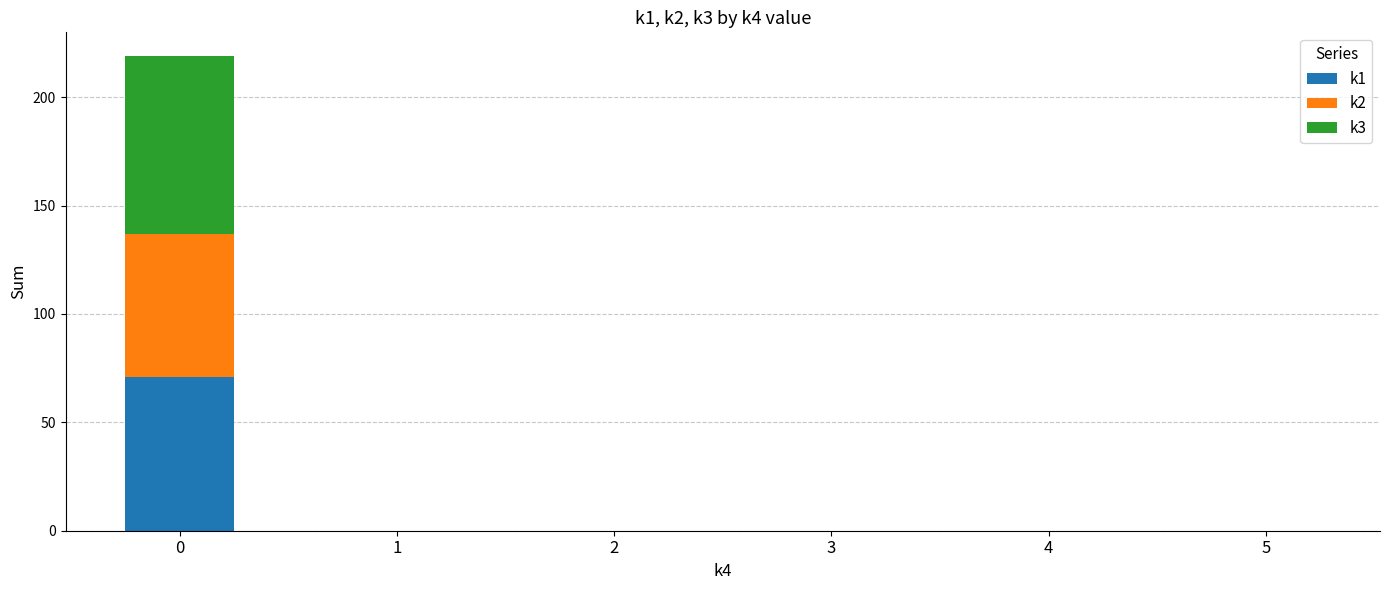

Are the bars horizontal?

No